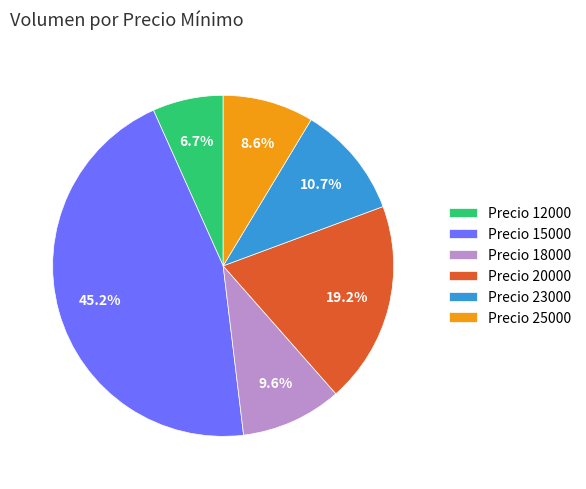

Approximately how many times larger is the value at Precio 18000 compared to Precio 12000?

1.4